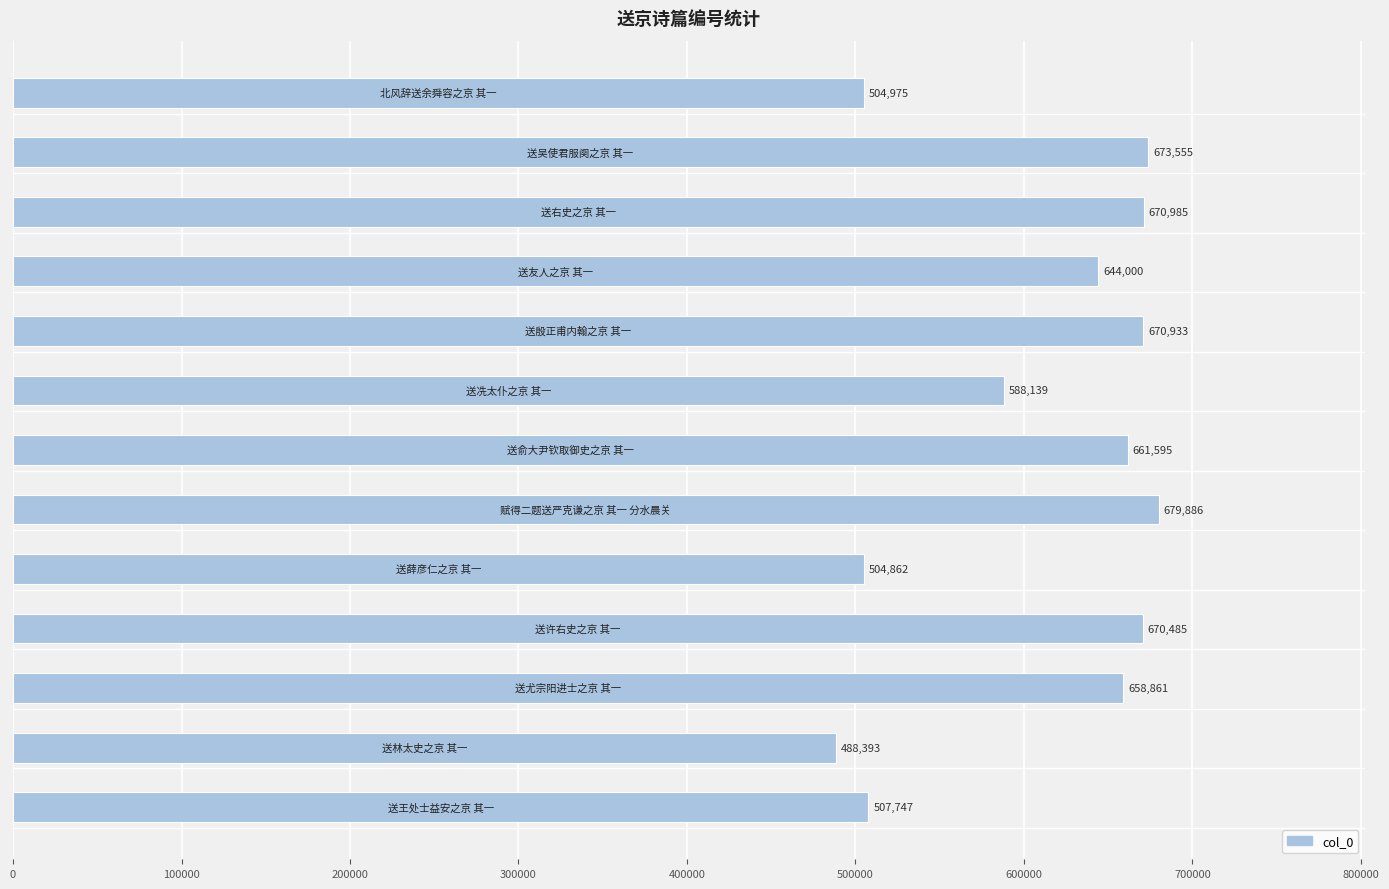

Reading bottom to top, extract all data points from this chart.

507747	488393	658861	670485	504862	679886	661595	588139	670933	644000	670985	673555	504975